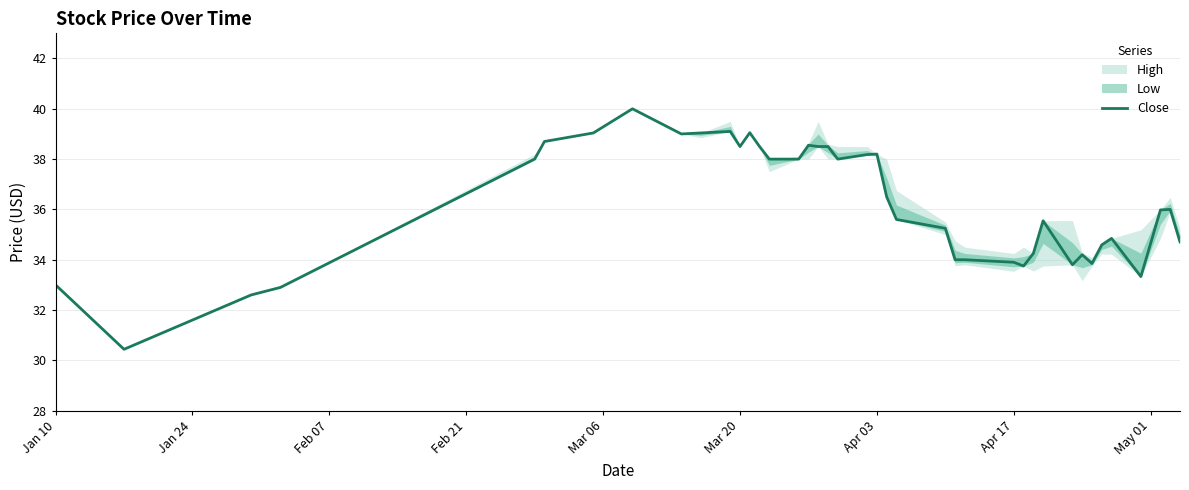

Is it true that Close equals 33.9 at Apr 17?

True